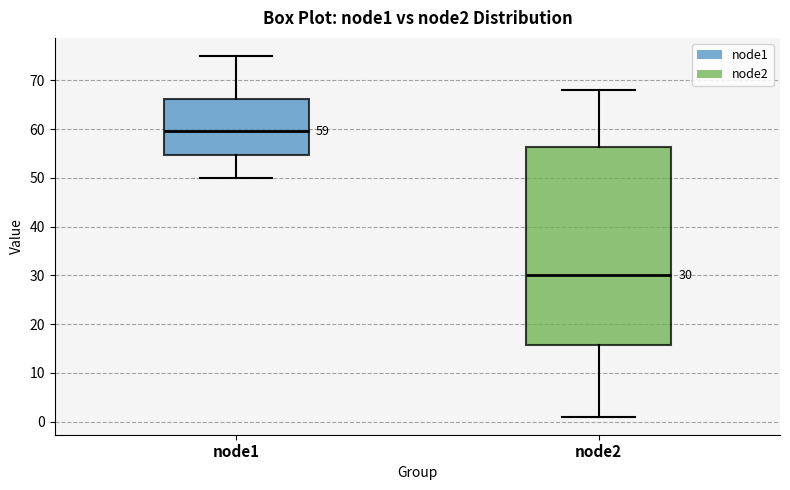

Which box is the tallest, from its lower edge to its upper edge?

node2